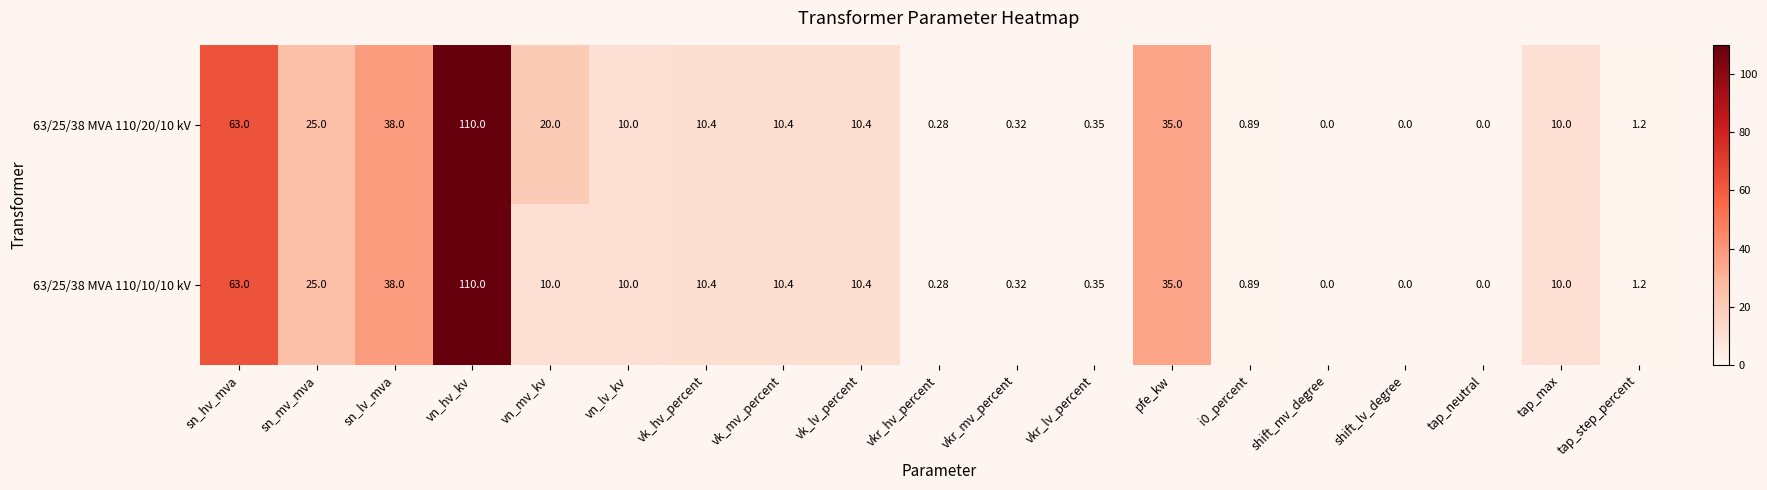

At which category is the sum across all series the highest?

vn_hv_kv